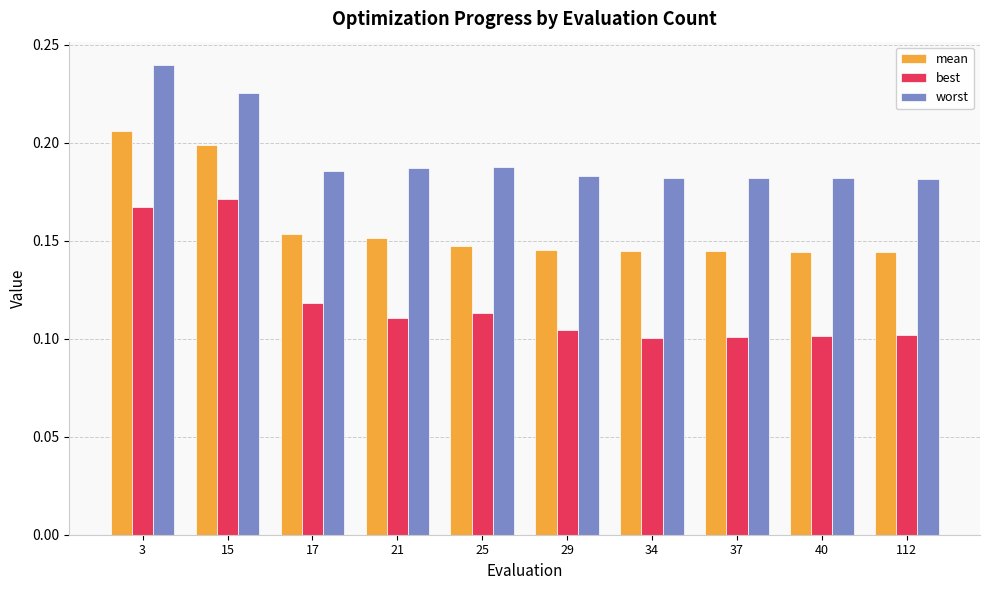

At how many categories does at least one series exceed 0?

10